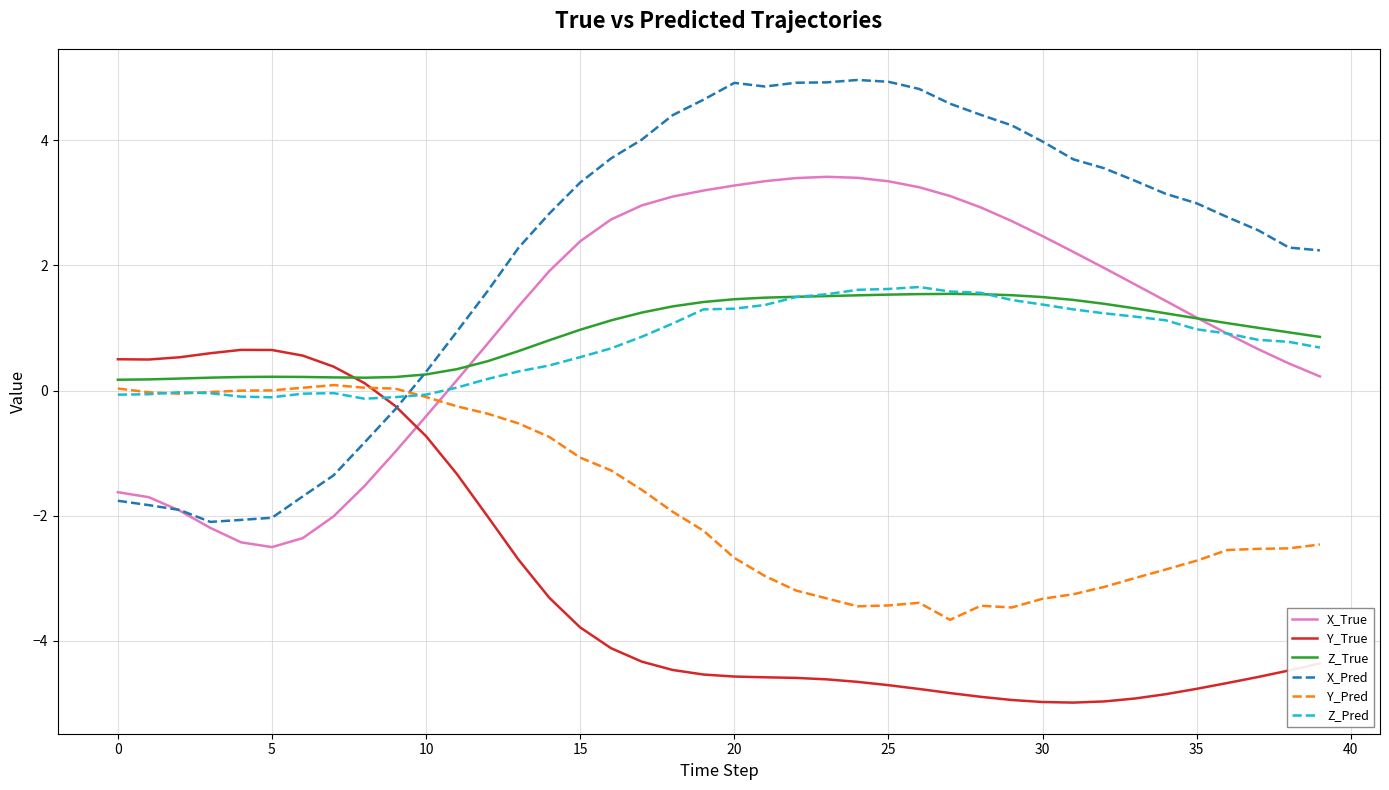

Which series has the largest total across all categories?

X_Pred